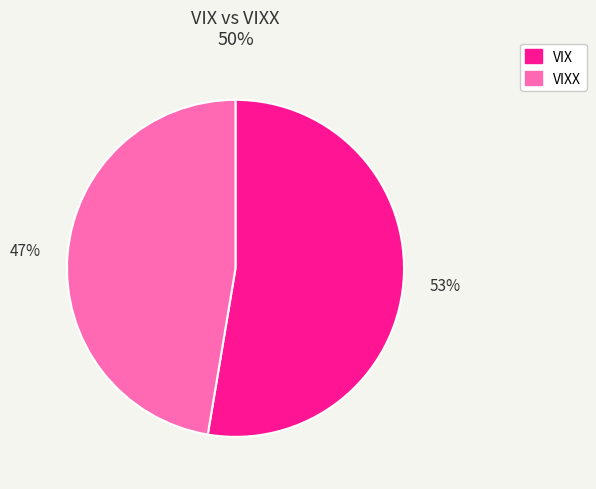

Combined, do VIX and VIXX account for over 50%?

Yes